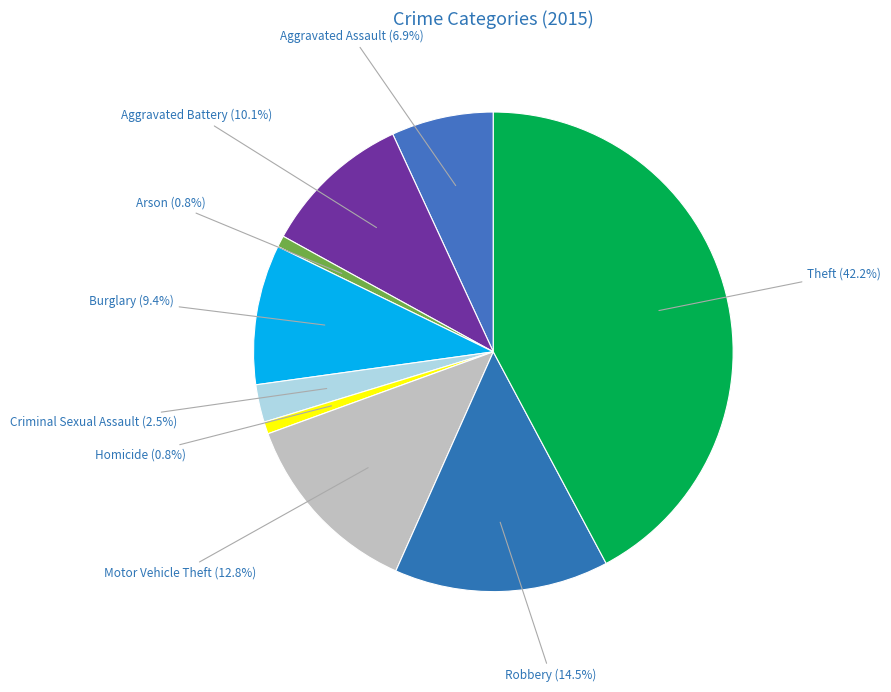

What percentage is the Aggravated Assault slice, to the nearest percent?

7%